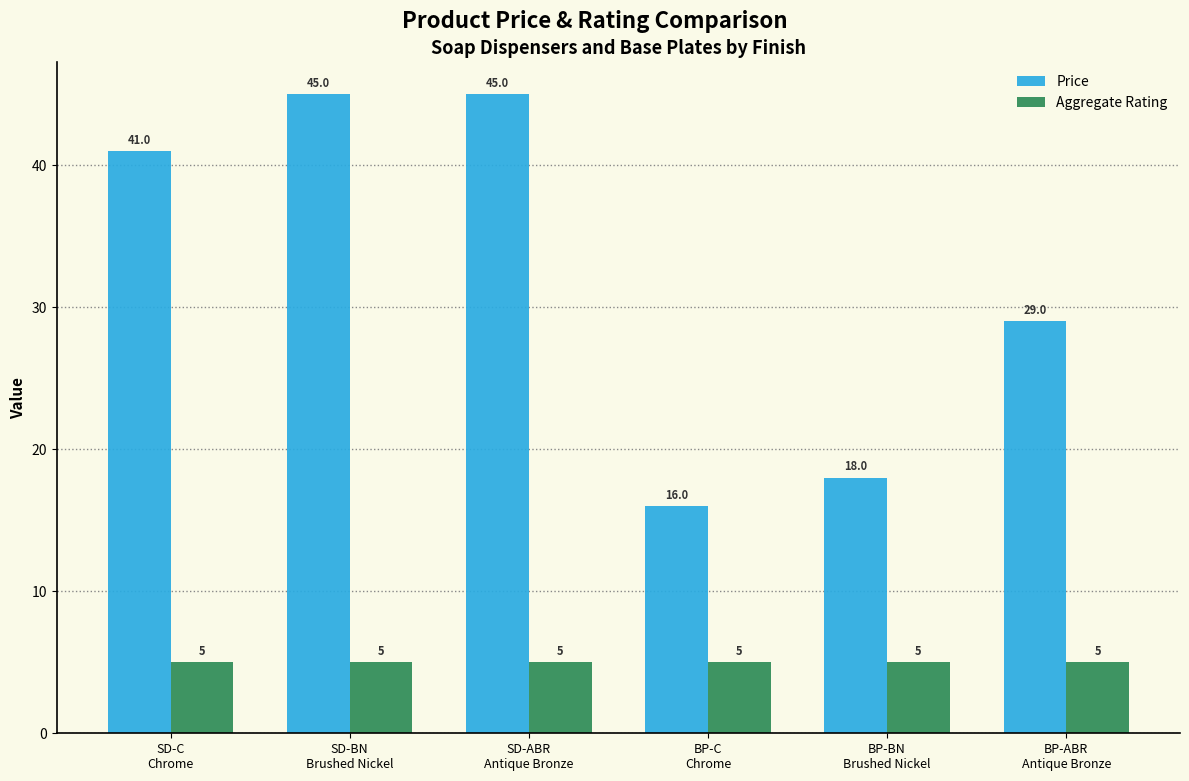

What are all the series names shown in the legend?

Price, Aggregate Rating